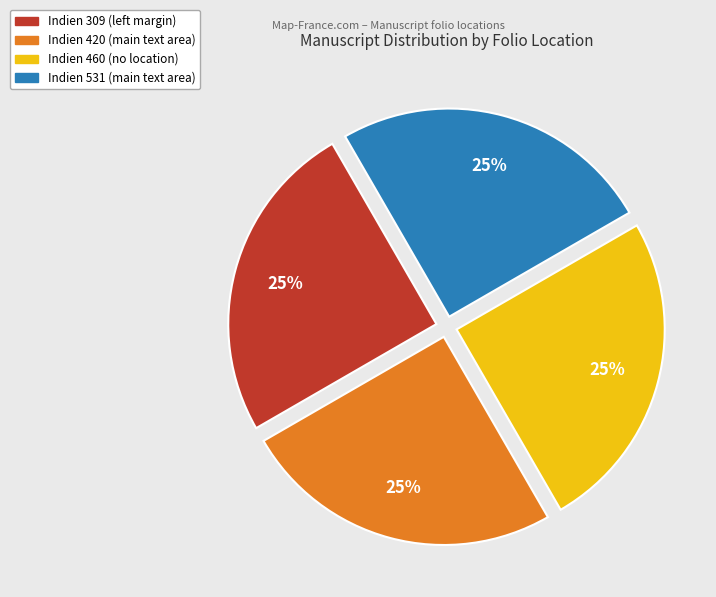

To the nearest percent, what portion does Indien 420 (main text area) represent?

25%